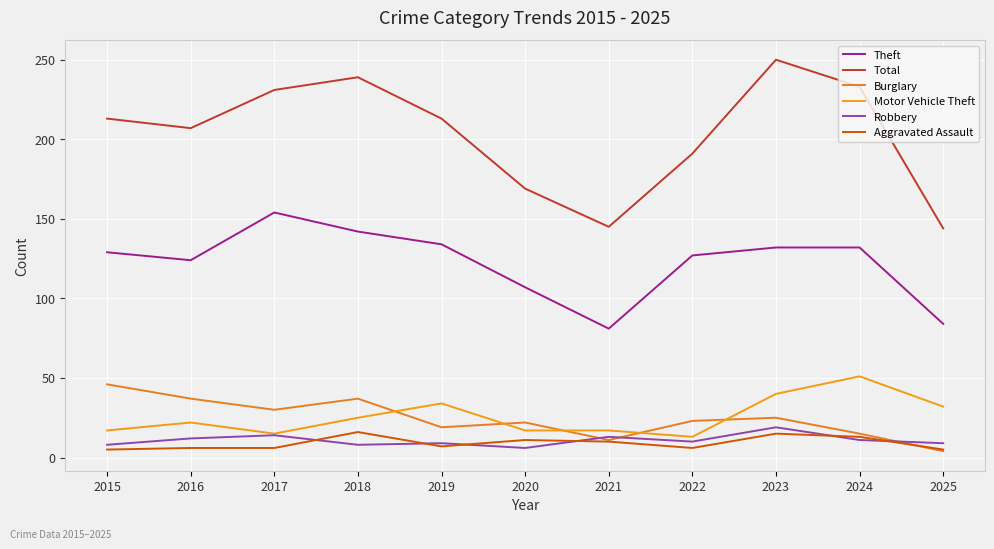

Does the chart have visible grid lines?

Yes